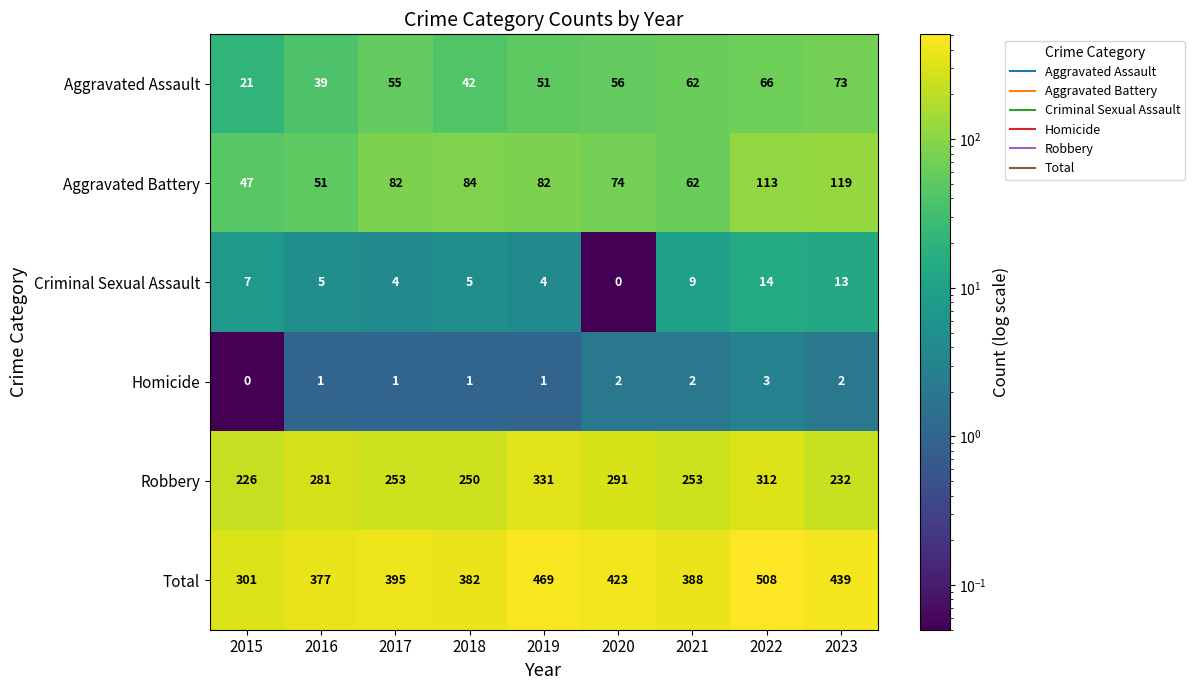

The value of Aggravated Assault at 2021 is 35. True or false?

False